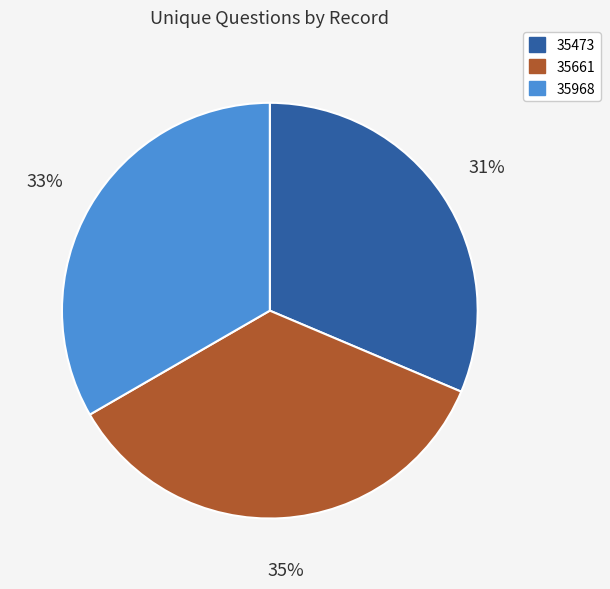

What is the smallest slice in the pie chart?

35473